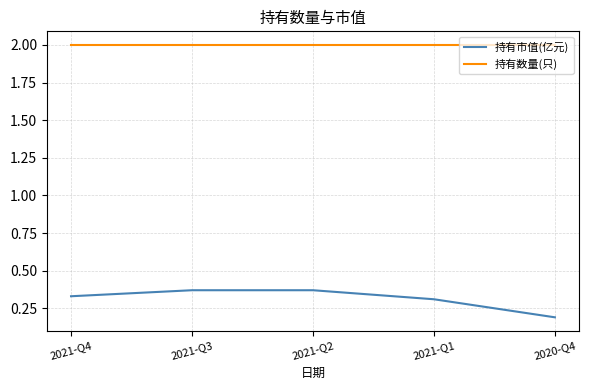

True or false: 持有市值(亿元) and 持有数量(只) cross at least once.

False